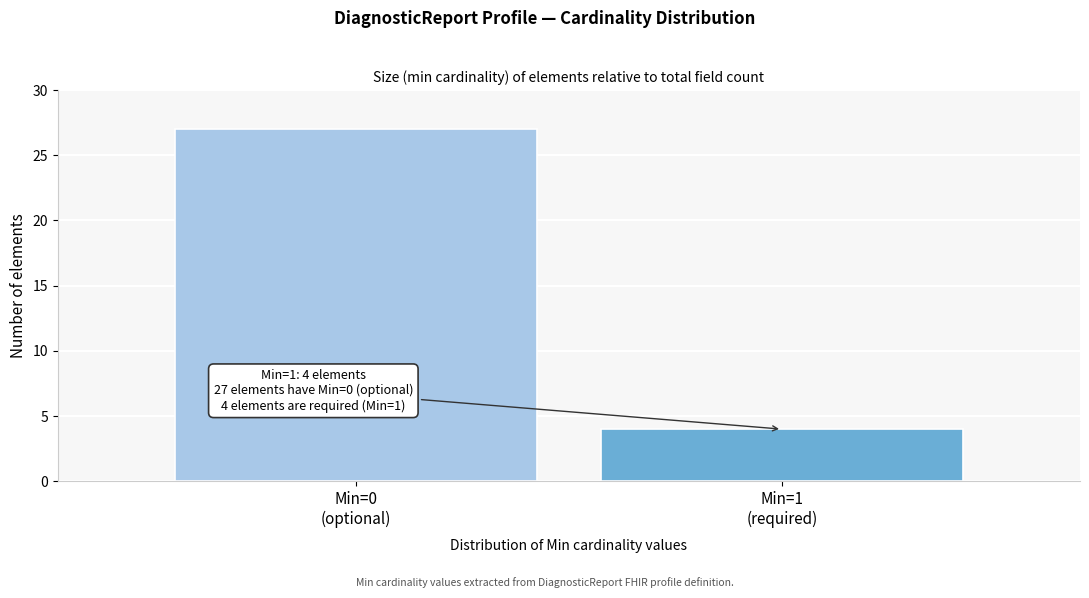

Reading left to right, what are all the values shown in this chart?

27	4